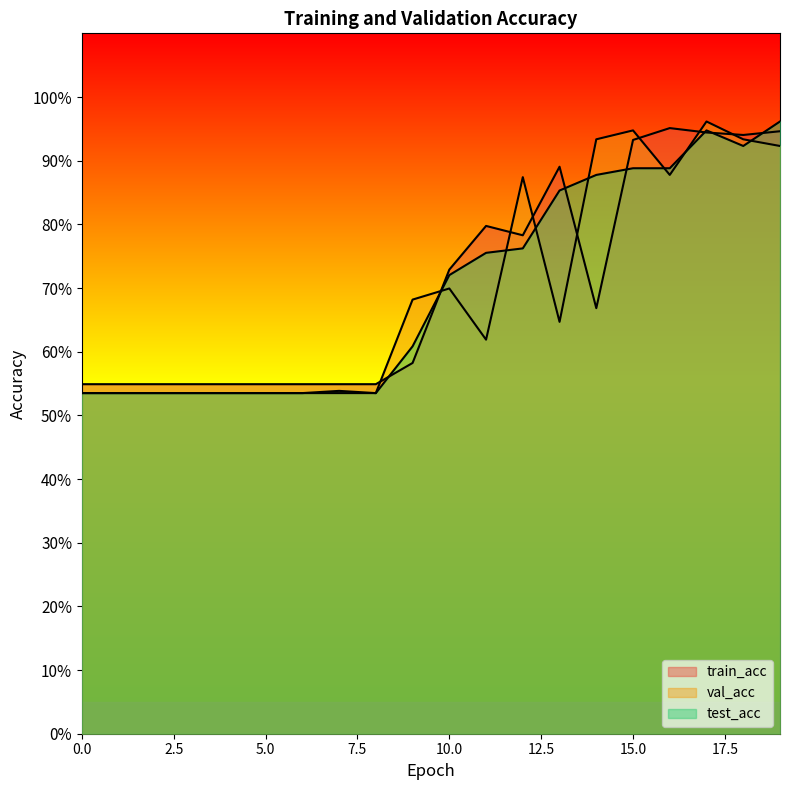

Rank the categories by val_acc value from highest to lowest.

17, 15, 14, 18, 19, 16, 12, 10, 9, 13, 11, 0, 1, 2, 3, 4, 5, 6, 7, 8